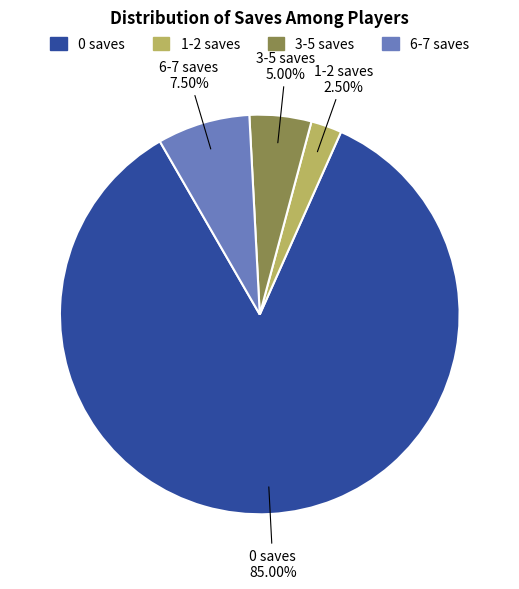

Which slice is the largest?

0 saves